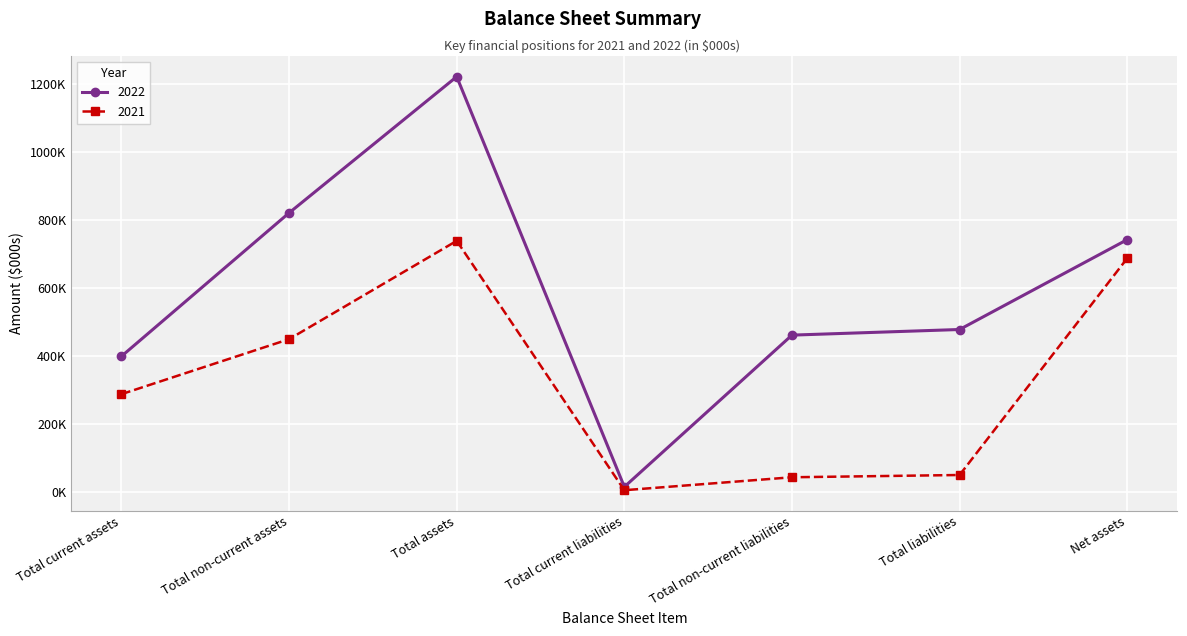

What value does the 2021 series have at Total non-current assets, to the nearest 50?

450650